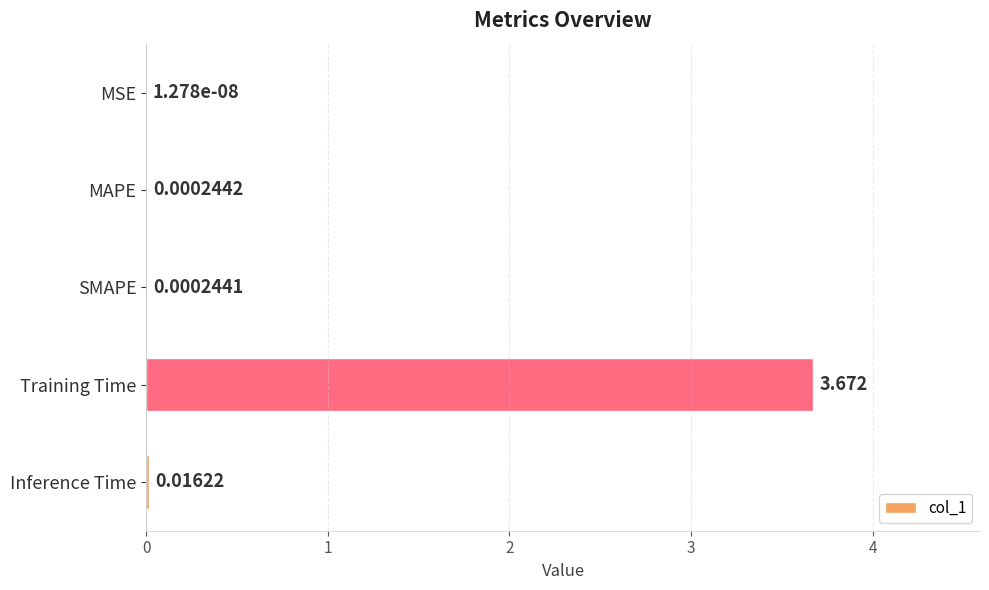

How many series are shown in this chart?

1